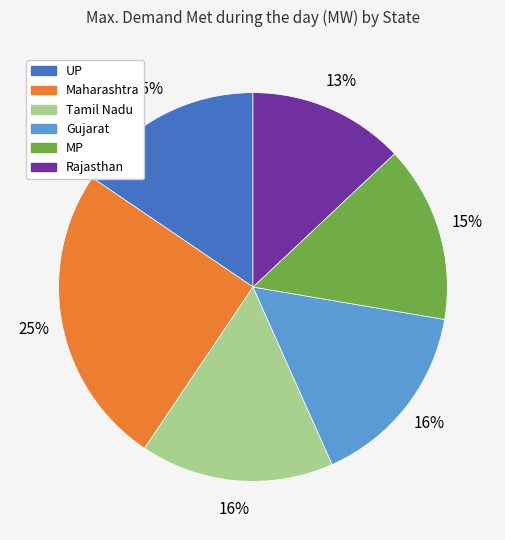

How many segments does this pie chart have?

6